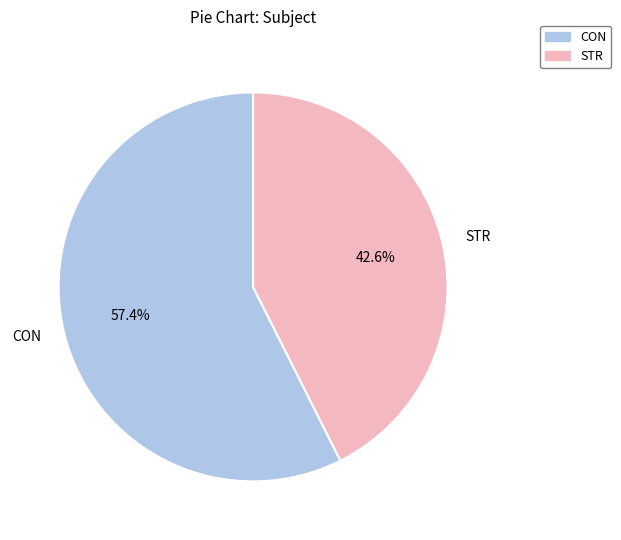

Which has a higher value, STR or CON?

CON